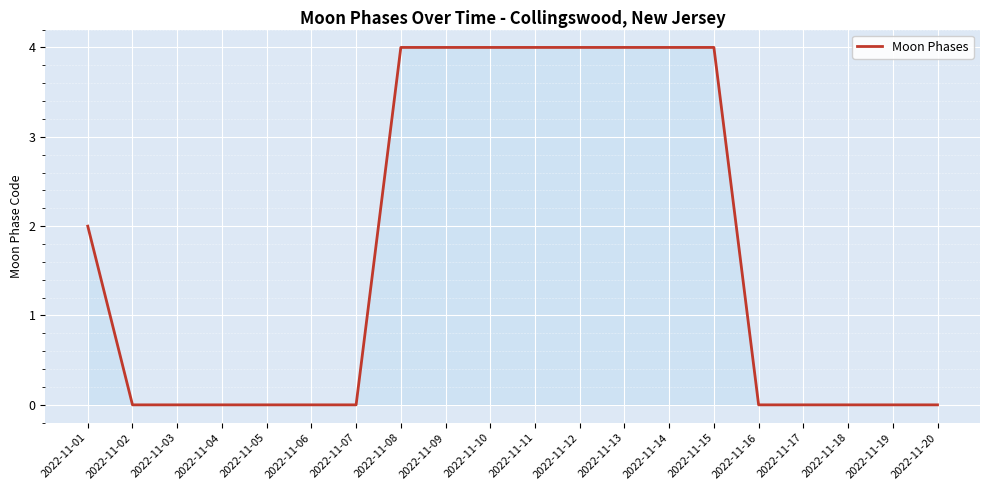

What is the maximum value shown in the chart?

4